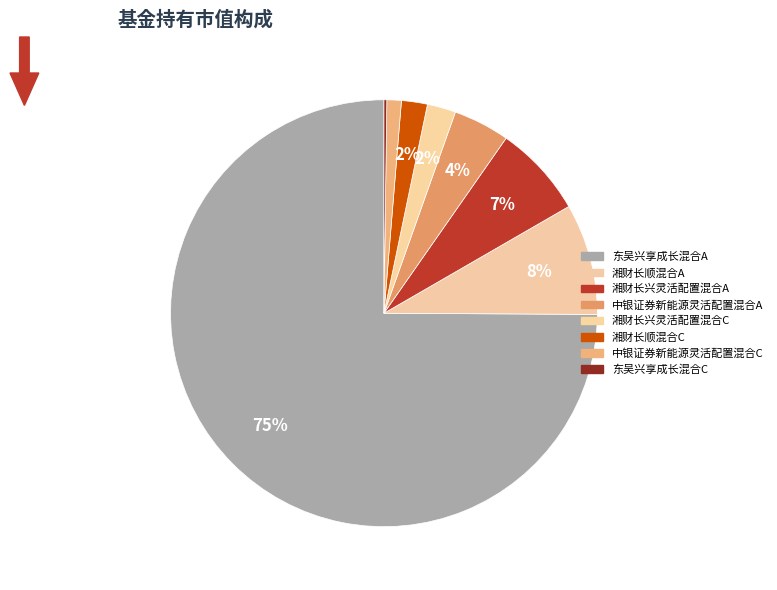

To the nearest percent, what is the average slice percentage?

12%